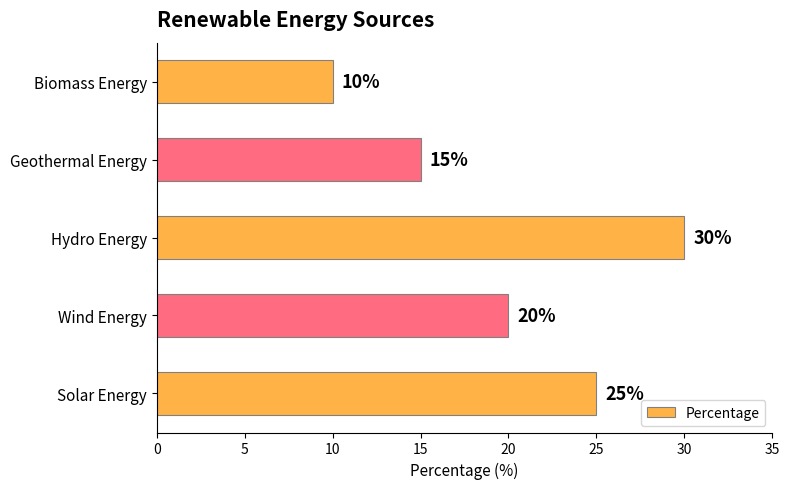

What is the difference between the maximum and minimum values?

20